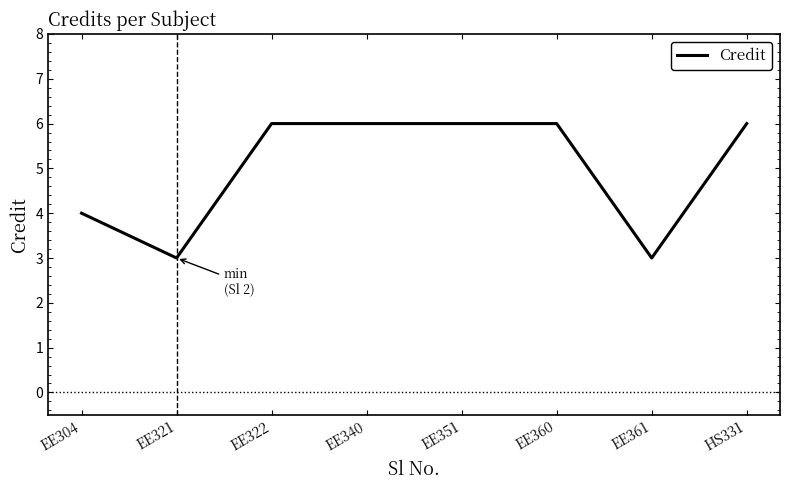

Reading left to right, extract all data points from this chart.

4	3	6	6	6	6	3	6